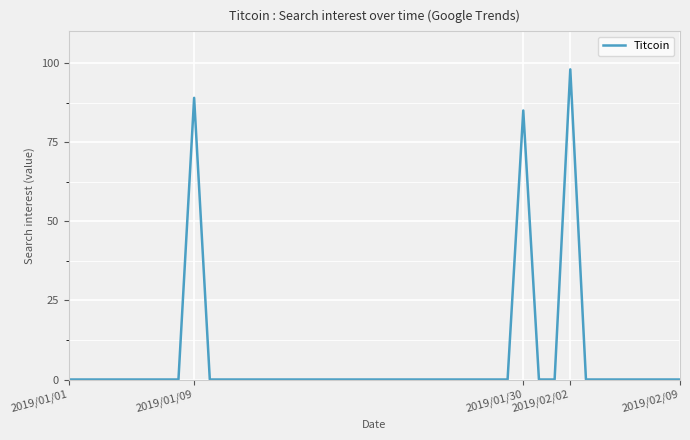

What is the greatest value displayed?

98